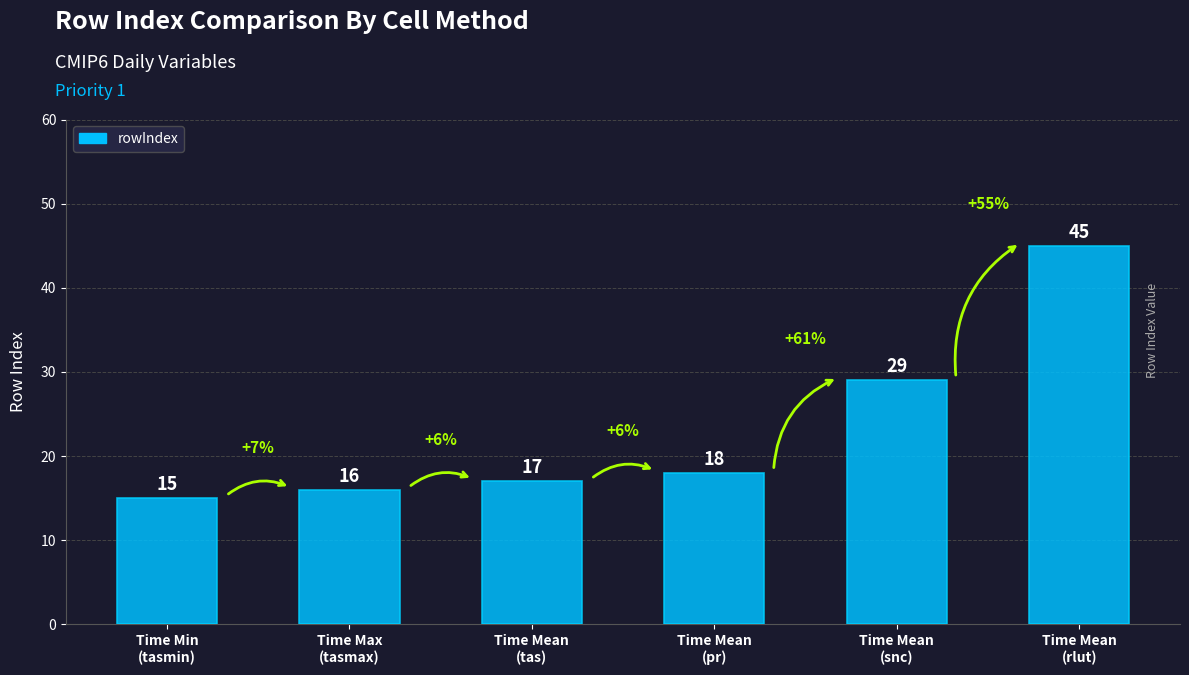

What is the sum of the values at Time Max
(tasmax) and Time Mean
(tas)?

33